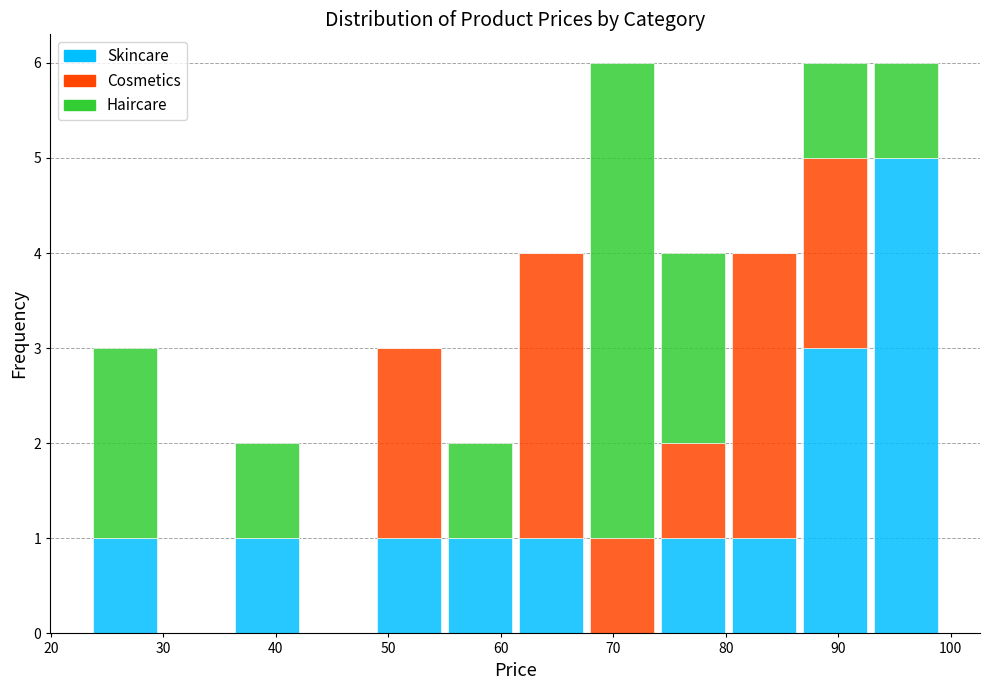

What is the total height of the stacked bar covering 36 to 42 on the x-axis? Neither the bar edges nor the heights are printed on the chart, so give them approximately, as read against the axes.

2